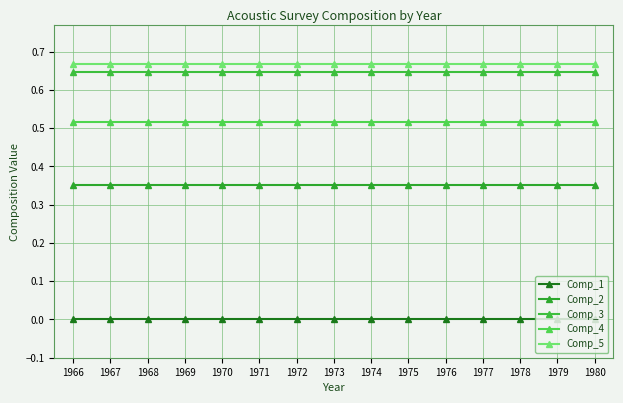

What is the value of the Comp_5 point at the 14th from the left?

0.7